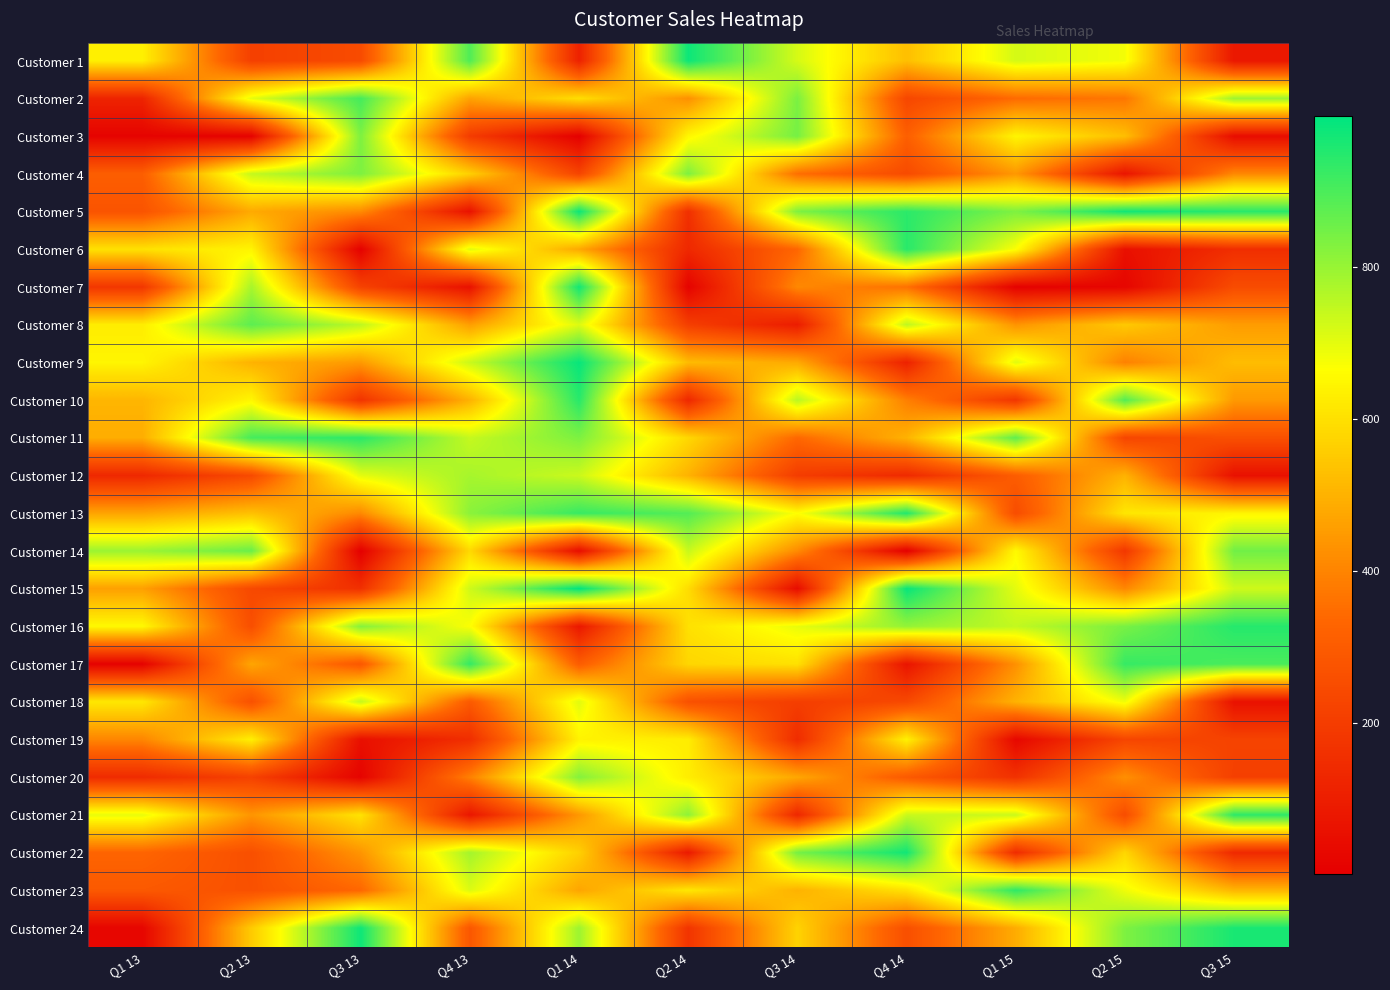

Which label corresponds to the largest value in the chart?

Q1 14